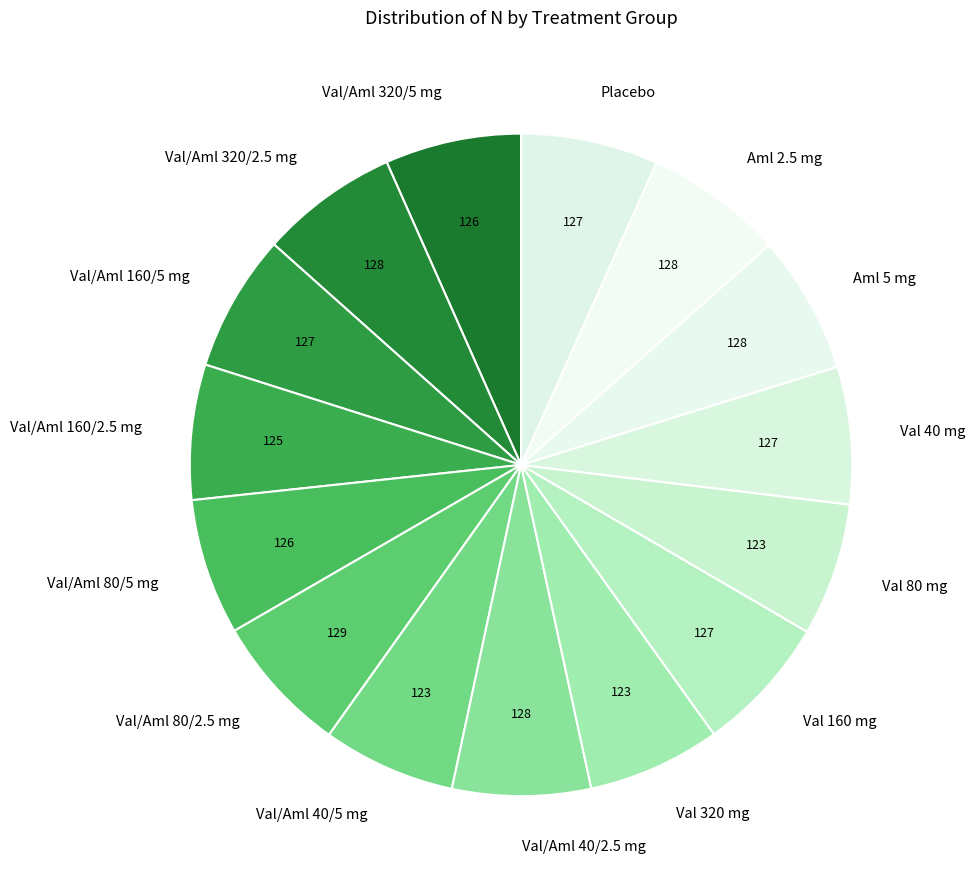

Combined, do Val/Aml 320/5 mg and Val/Aml 320/2.5 mg account for over 50%?

No